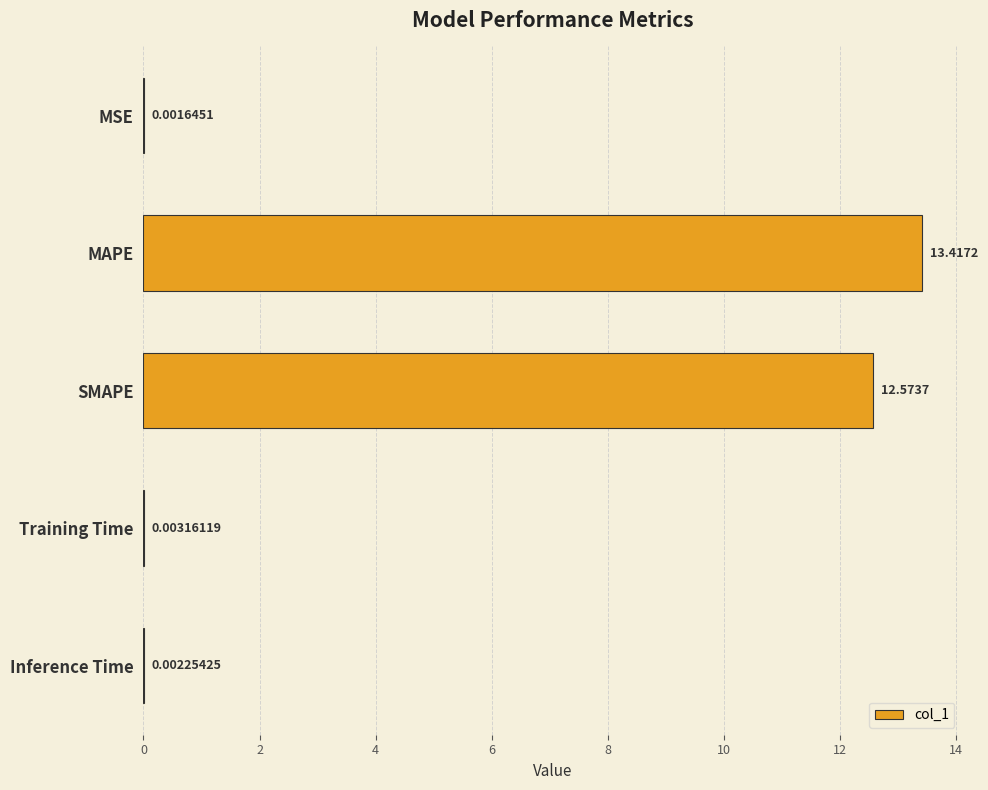

What is the sum of the values at SMAPE and MSE?

12.6